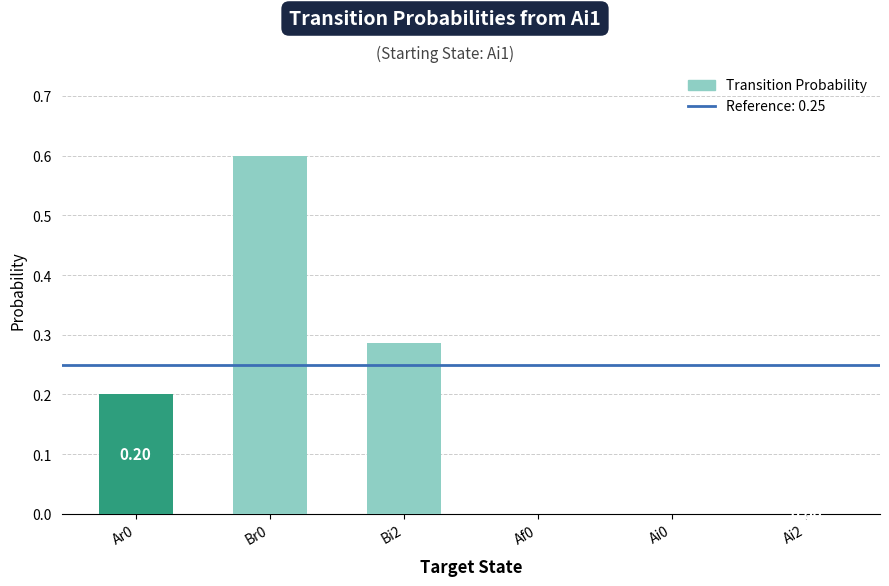

The chart shows a value of 1.0 at Br0. True or false?

False